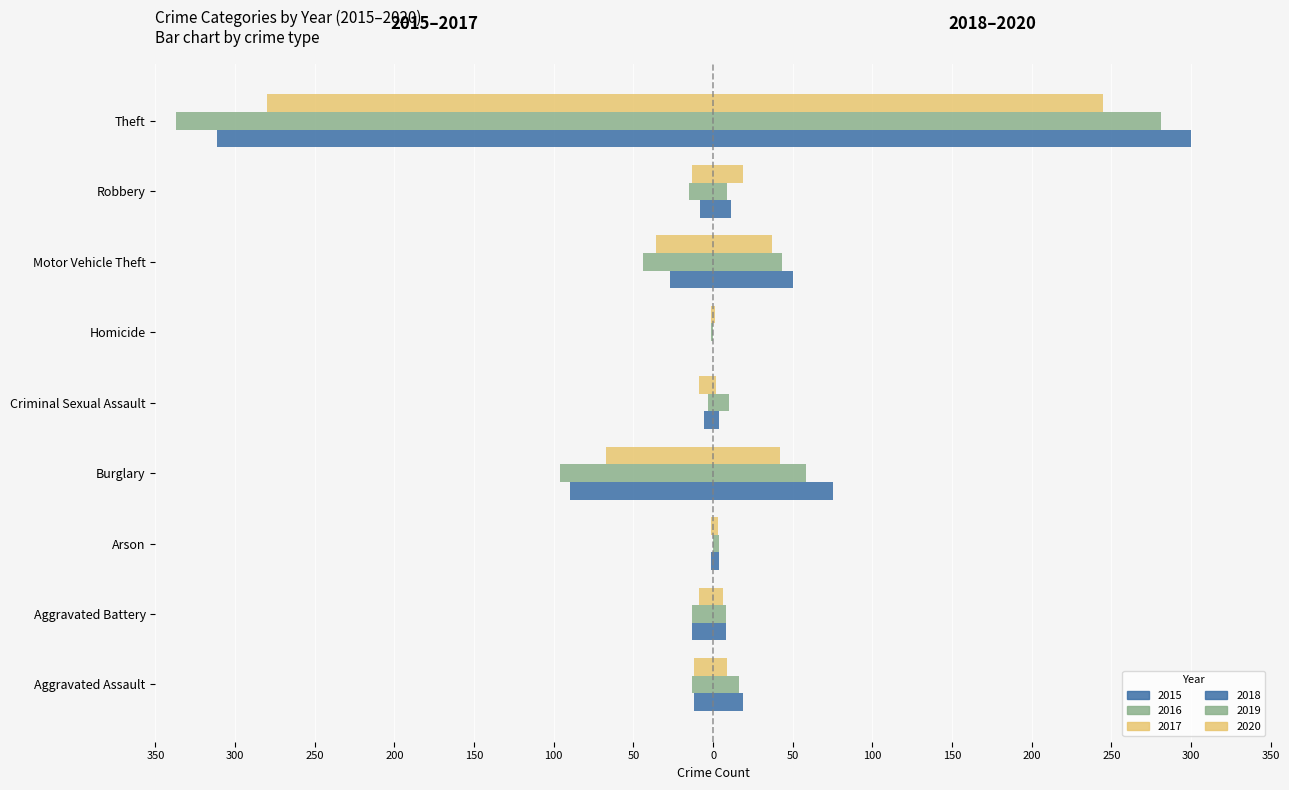

What is the total value across all series at Motor Vehicle Theft?

23